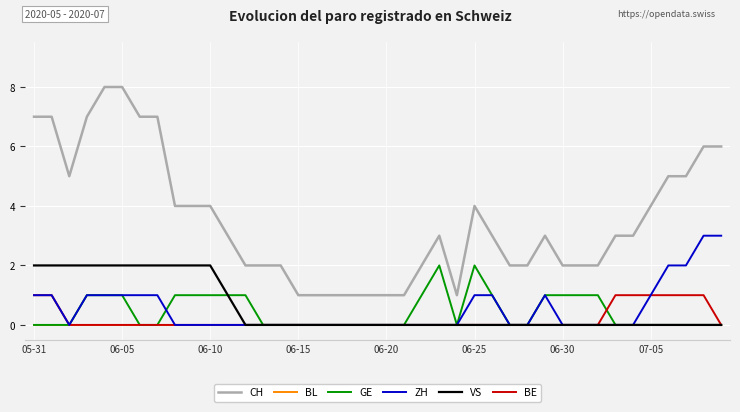

True or false: CH and ZH cross at least once.

False